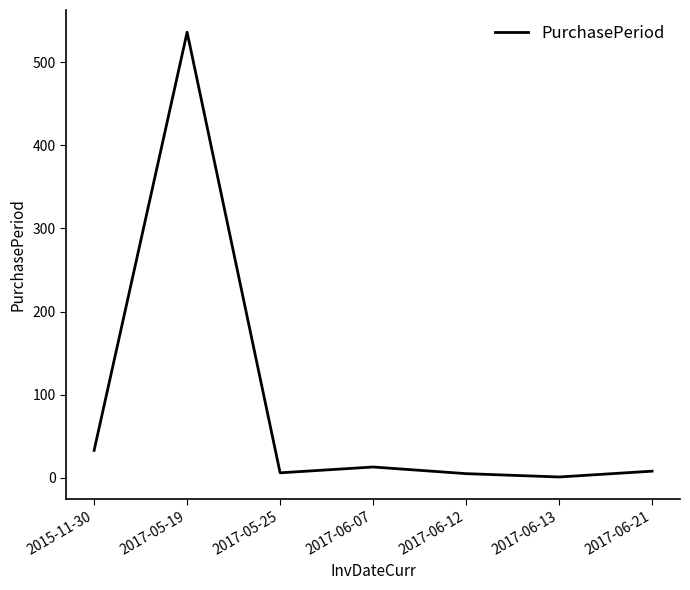

What is the sum of the values at 2017-06-13 and 2017-05-25?

7